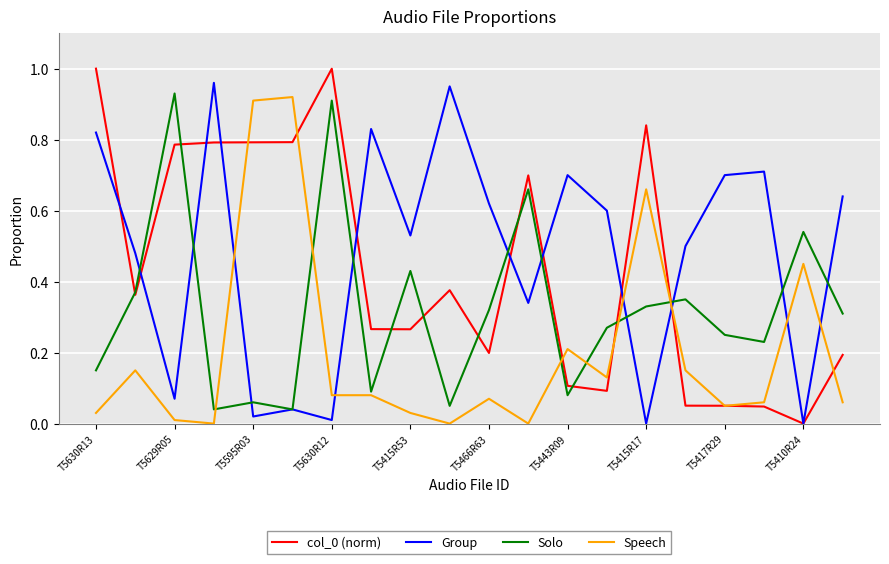

Is this an area chart (filled region under the line)?

No